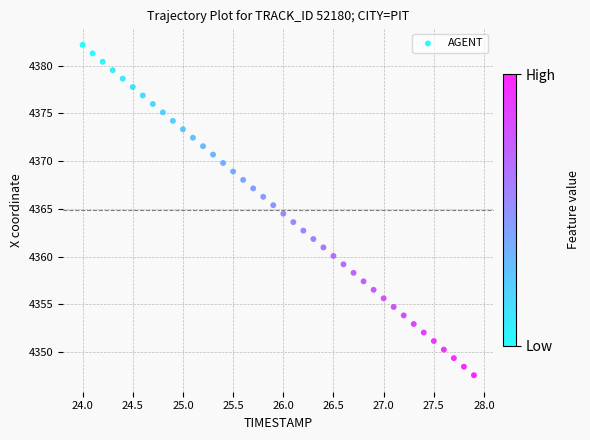

What is the range of Y values (max minus min)?

34.6